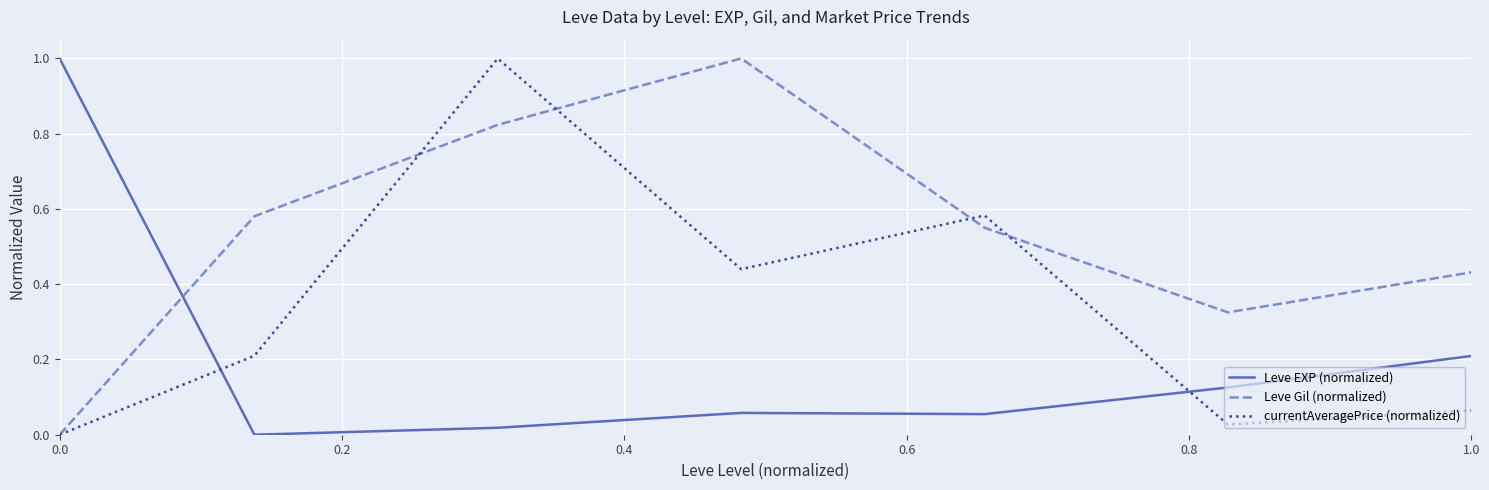

What is the greatest value displayed?

1.0